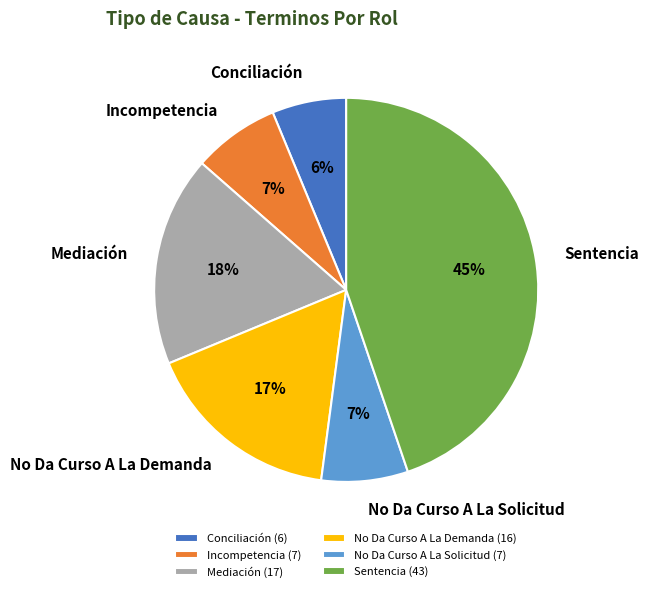

To the nearest percent, what is the difference between the largest and smallest slice percentages?

39%